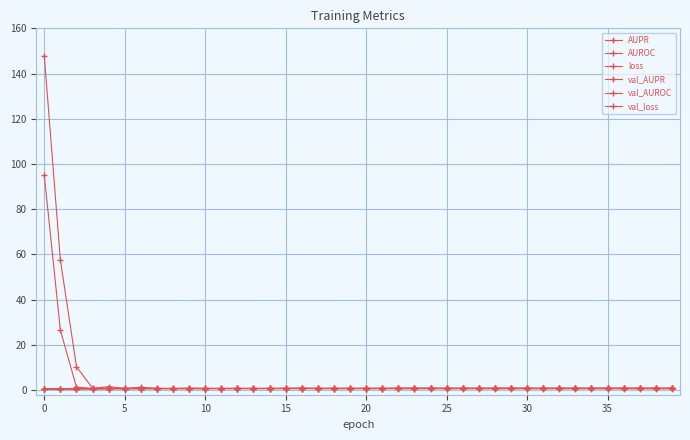

What is the label of the 25th point from the left?

24